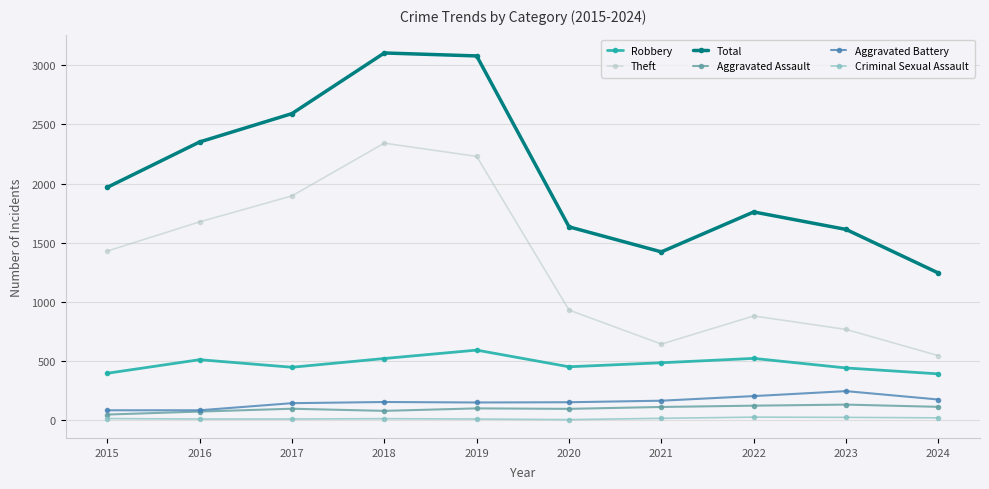

At how many categories does at least one series exceed 2178?

4